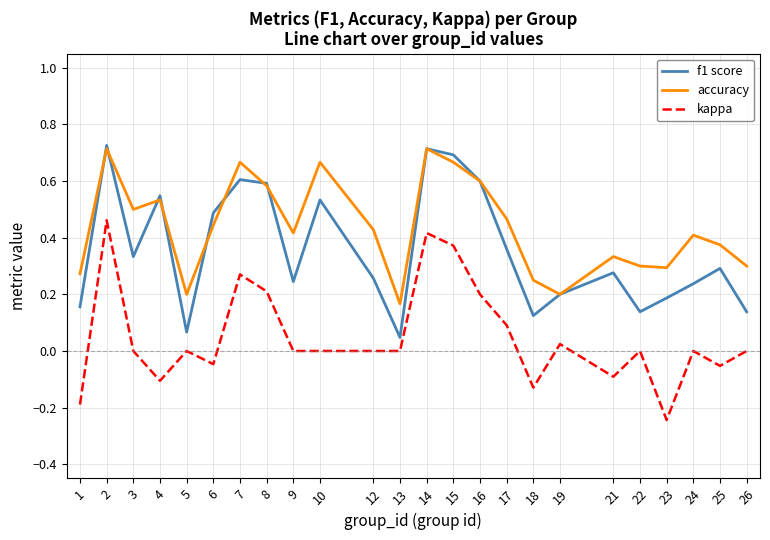

At 18, list the series in order from largest to smallest.

accuracy, f1 score, kappa